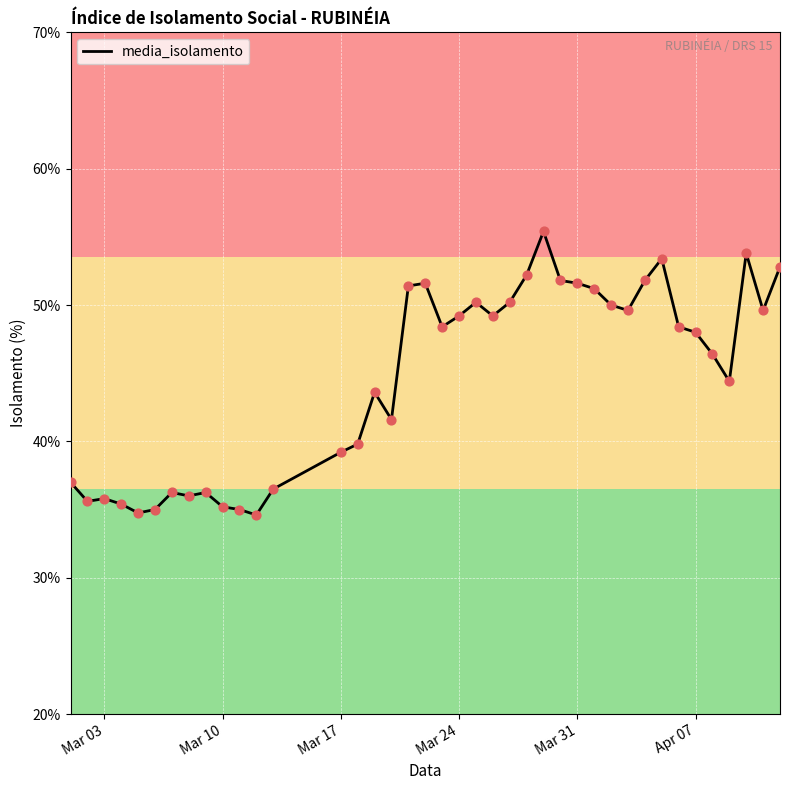

What is the difference between the maximum and minimum values?

20.8